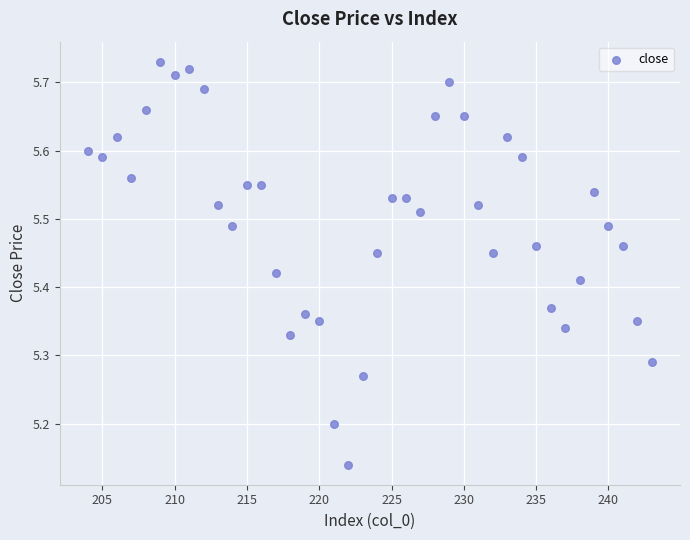

What is the range of X values (max minus min)?

39.0